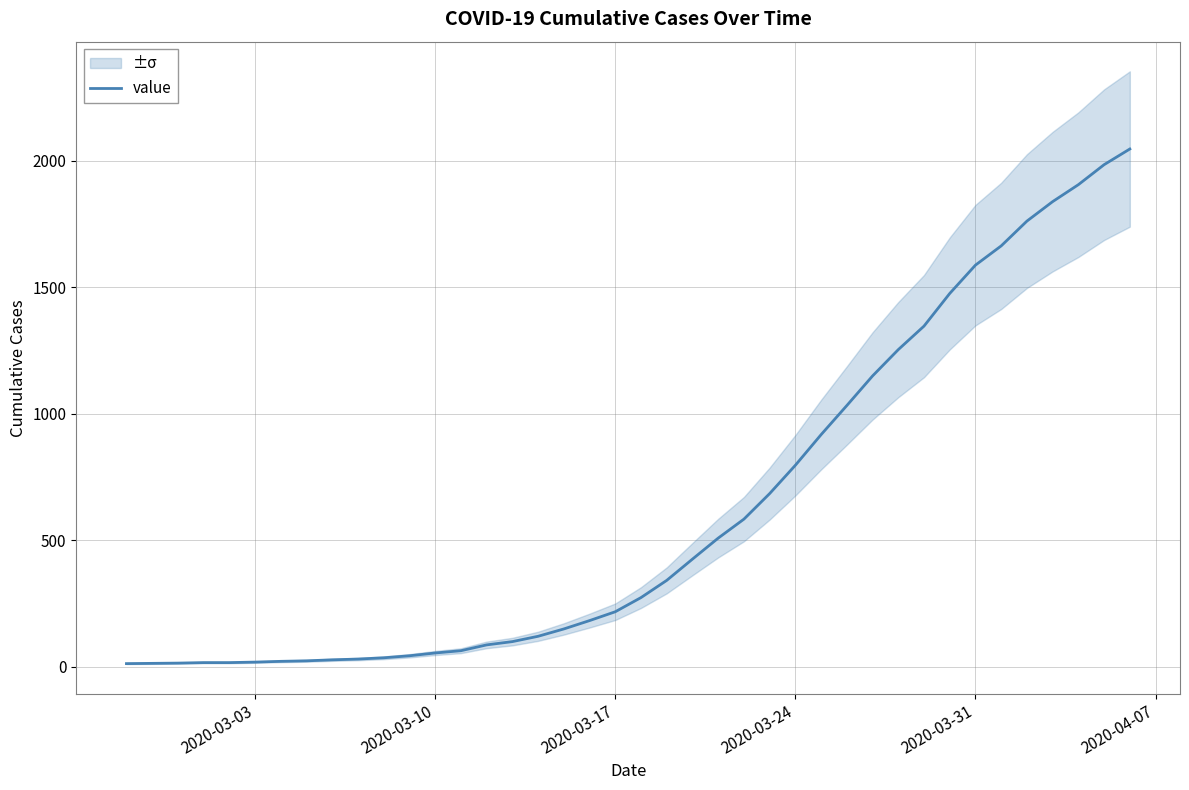

How many lines are shown in the chart?

1